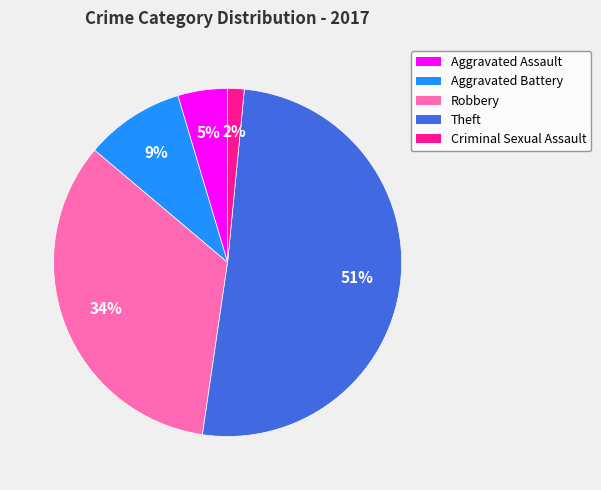

Which slice represents more than half of the pie?

Theft